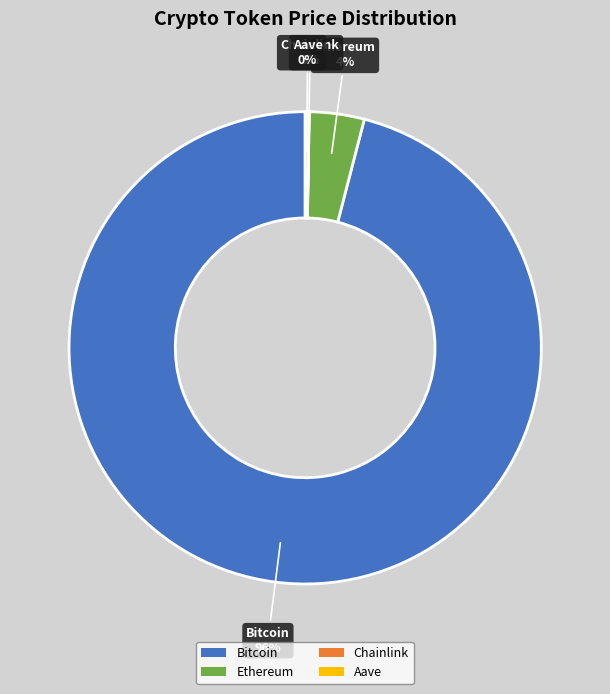

True or false: Ethereum accounts for 4% of the total.

True